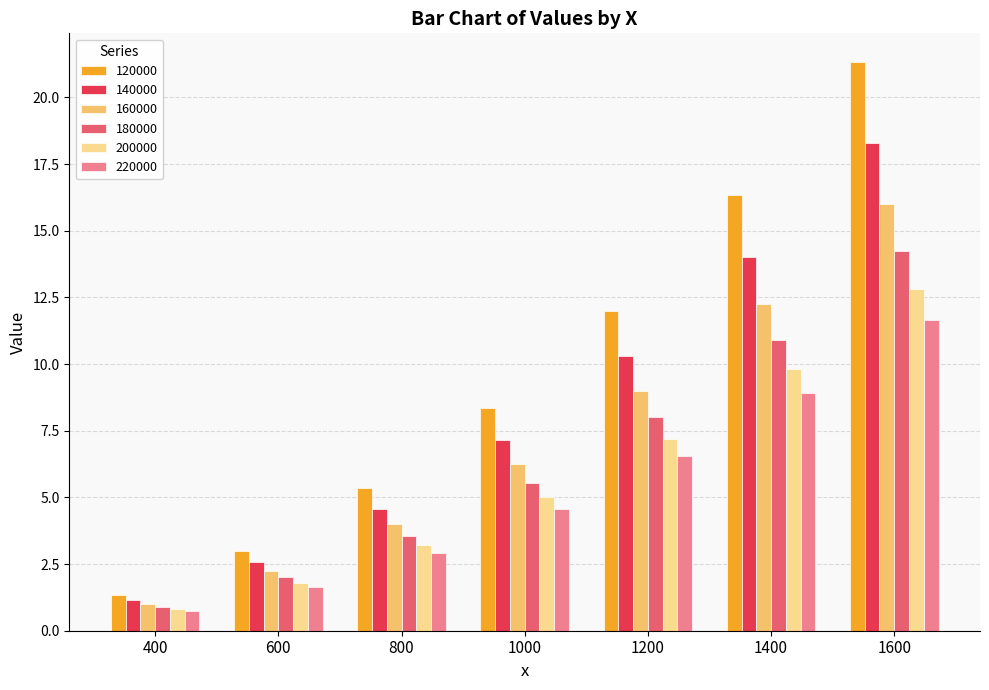

What is the difference between the 220000 values at 600 and 800?

1.3